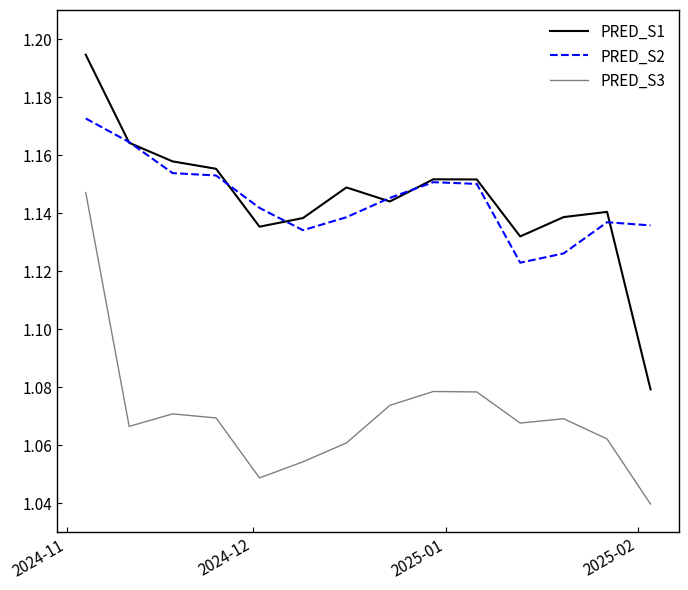

How many series are shown in this chart?

3